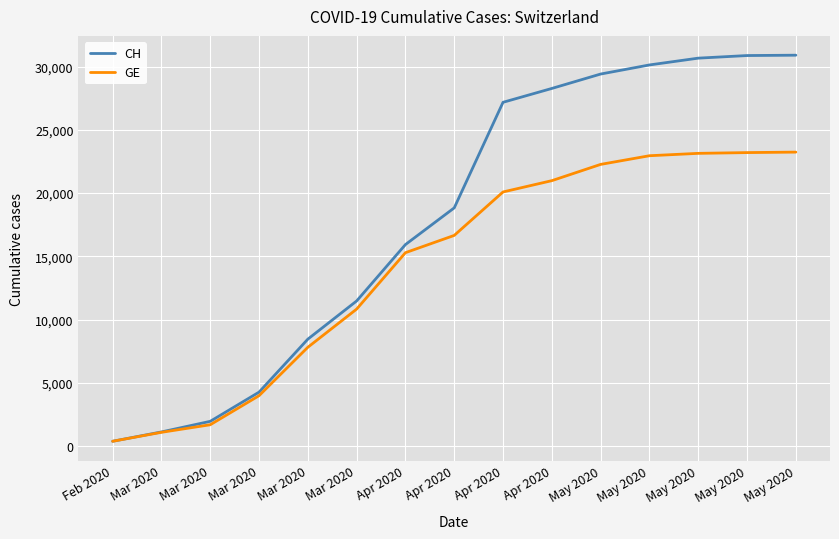

Does the chart have visible grid lines?

Yes